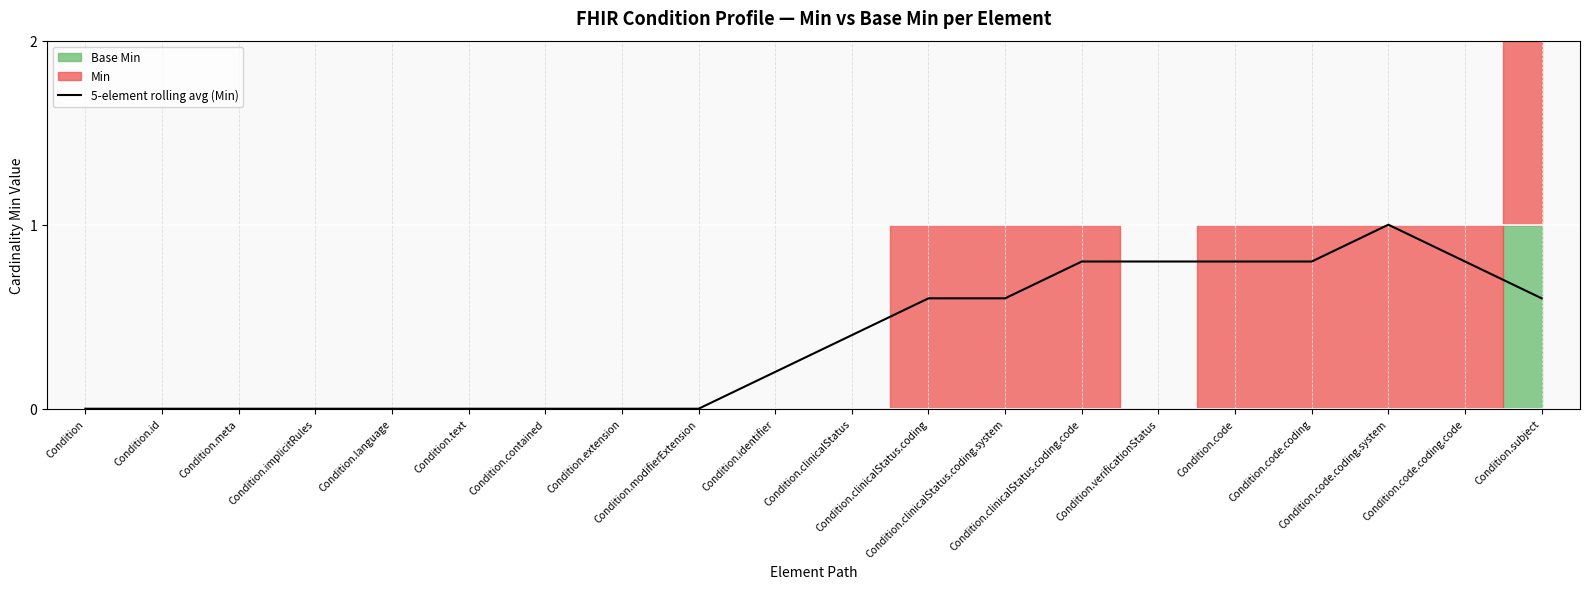

Reading right to left, transcribe all the data shown in this chart.

0.6	0.8	1.0	0.8	0.8	0.8	0.8	0.6	0.6	0.4	0.2	0.0	0.0	0.0	0.0	0.0	0.0	0.0	0.0	0.0